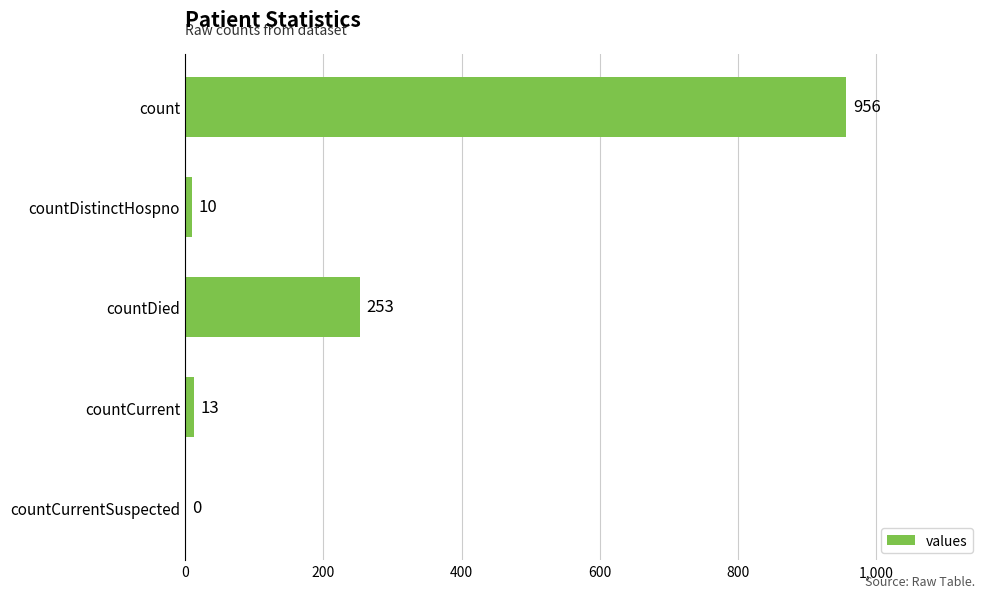

At which label is the value closest to 478?

countDied